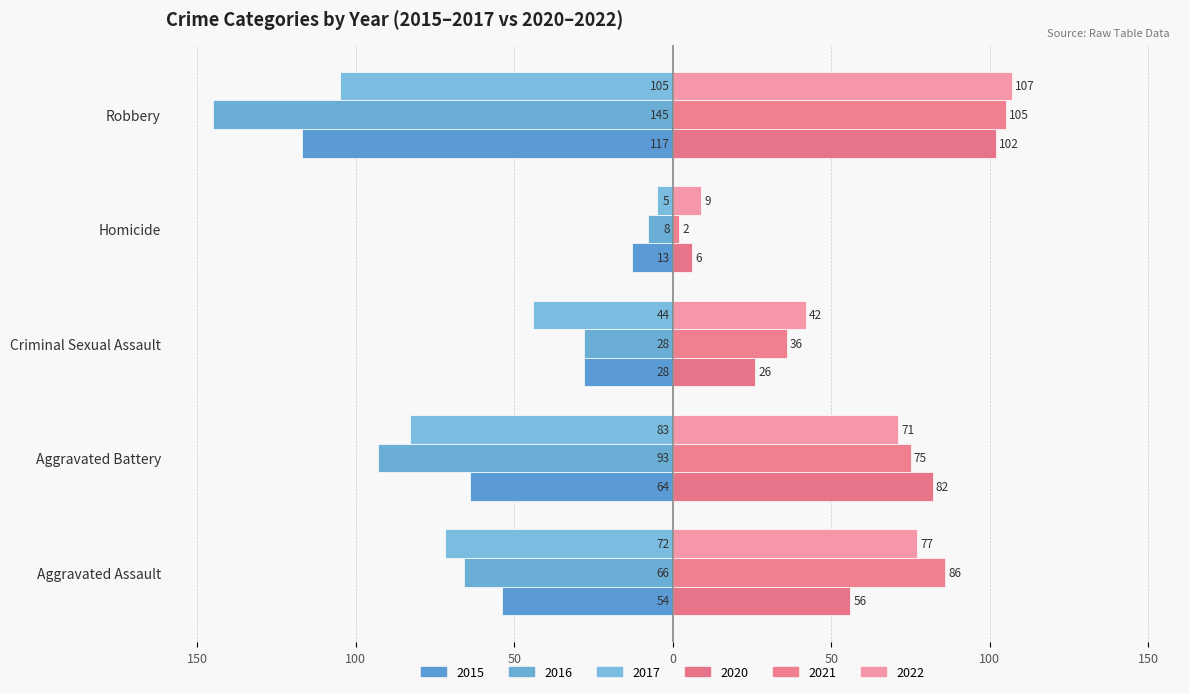

The value of 2015 at Homicide is -13. True or false?

True